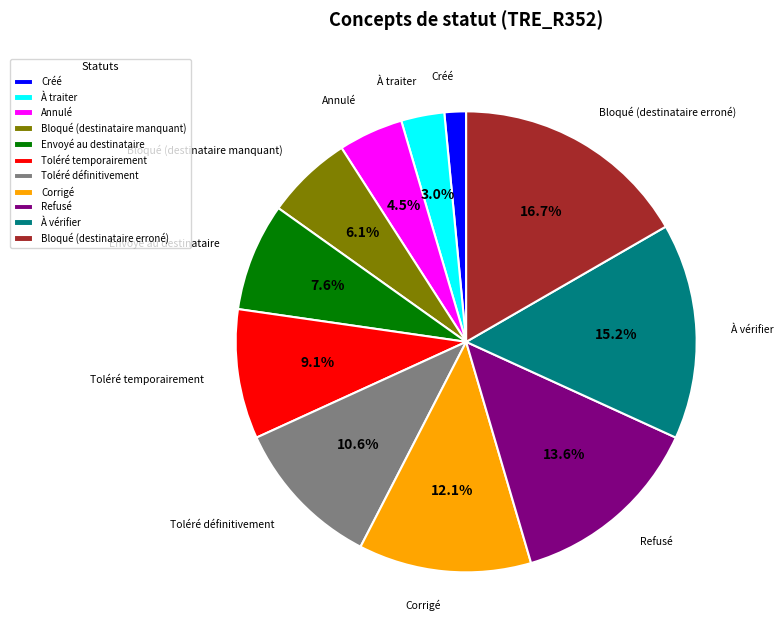

Which has a higher value, Bloqué (destinataire manquant) or Envoyé au destinataire?

Envoyé au destinataire